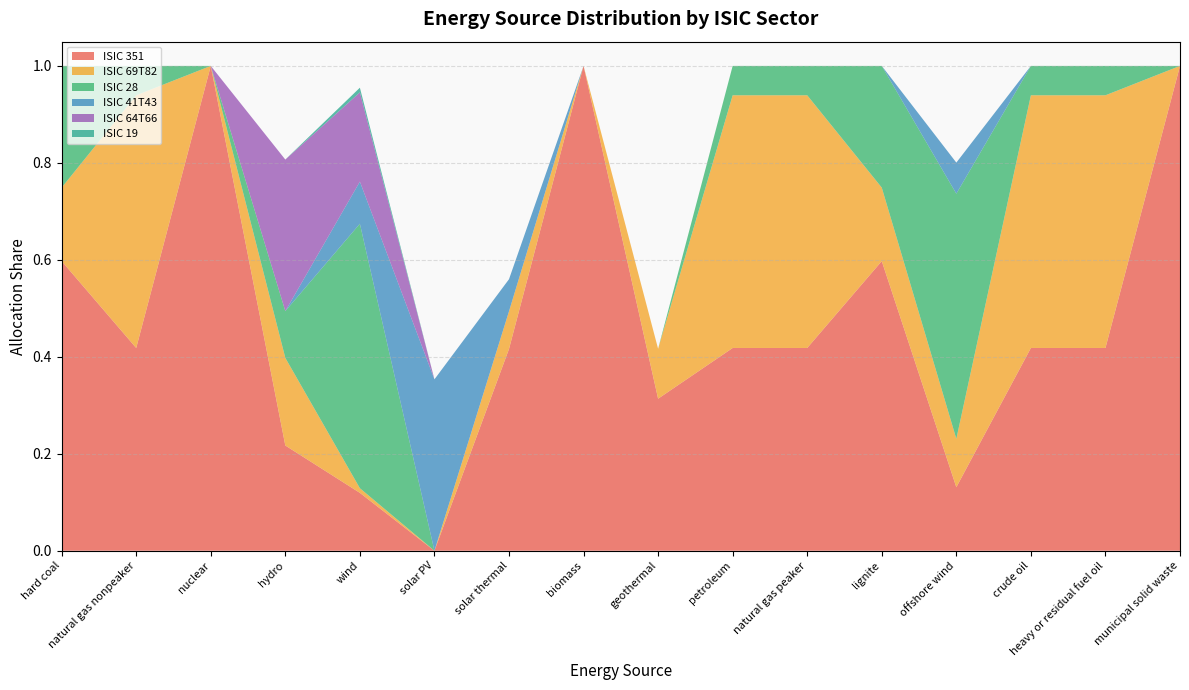

Reading left to right, transcribe all the data shown in this chart.

ISIC 351: hard coal=0.6	natural gas nonpeaker=0.4	nuclear=1.0	hydro=0.2	wind=0.1	solar PV=0.0	solar thermal=0.4	biomass=1.0	geothermal=0.3	petroleum=0.4	natural gas peaker=0.4	lignite=0.6	offshore wind=0.1	crude oil=0.4	heavy or residual fuel oil=0.4	municipal solid waste=1.0
ISIC 69T82: hard coal=0.2	natural gas nonpeaker=0.5	nuclear=0.0	hydro=0.2	wind=0.0	solar PV=0.0	solar thermal=0.1	biomass=0.0	geothermal=0.1	petroleum=0.5	natural gas peaker=0.5	lignite=0.2	offshore wind=0.1	crude oil=0.5	heavy or residual fuel oil=0.5	municipal solid waste=0.0
ISIC 28: hard coal=0.3	natural gas nonpeaker=0.1	nuclear=0.0	hydro=0.1	wind=0.5	solar PV=0.0	solar thermal=0.0	biomass=0.0	geothermal=0.0	petroleum=0.1	natural gas peaker=0.1	lignite=0.3	offshore wind=0.5	crude oil=0.1	heavy or residual fuel oil=0.1	municipal solid waste=0.0
ISIC 41T43: hard coal=0.0	natural gas nonpeaker=0.0	nuclear=0.0	hydro=0.0	wind=0.1	solar PV=0.4	solar thermal=0.1	biomass=0.0	geothermal=0.0	petroleum=0.0	natural gas peaker=0.0	lignite=0.0	offshore wind=0.1	crude oil=0.0	heavy or residual fuel oil=0.0	municipal solid waste=0.0
ISIC 64T66: hard coal=0.0	natural gas nonpeaker=0.0	nuclear=0.0	hydro=0.3	wind=0.2	solar PV=0.0	solar thermal=0.0	biomass=0.0	geothermal=0.0	petroleum=0.0	natural gas peaker=0.0	lignite=0.0	offshore wind=0.0	crude oil=0.0	heavy or residual fuel oil=0.0	municipal solid waste=0.0
ISIC 19: hard coal=0.0	natural gas nonpeaker=0.0	nuclear=0.0	hydro=0.0	wind=0.0	solar PV=0.0	solar thermal=0.0	biomass=0.0	geothermal=0.0	petroleum=0.0	natural gas peaker=0.0	lignite=0.0	offshore wind=0.0	crude oil=0.0	heavy or residual fuel oil=0.0	municipal solid waste=0.0